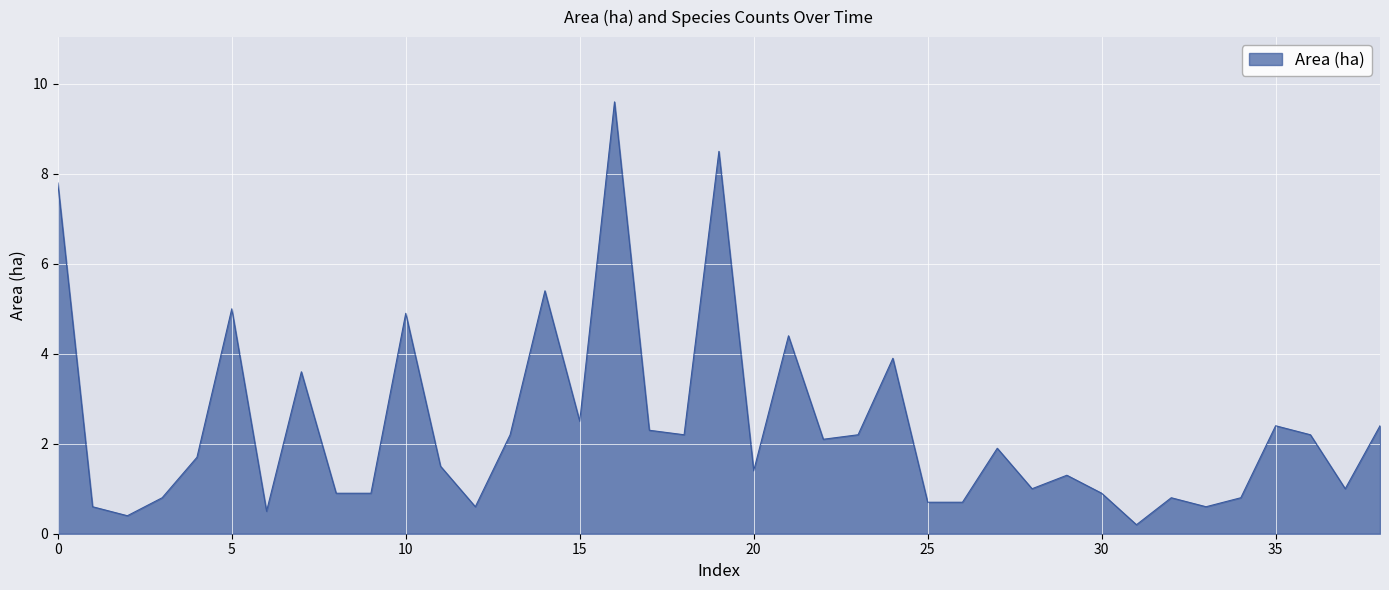

What is the difference between the maximum and minimum values?

9.4